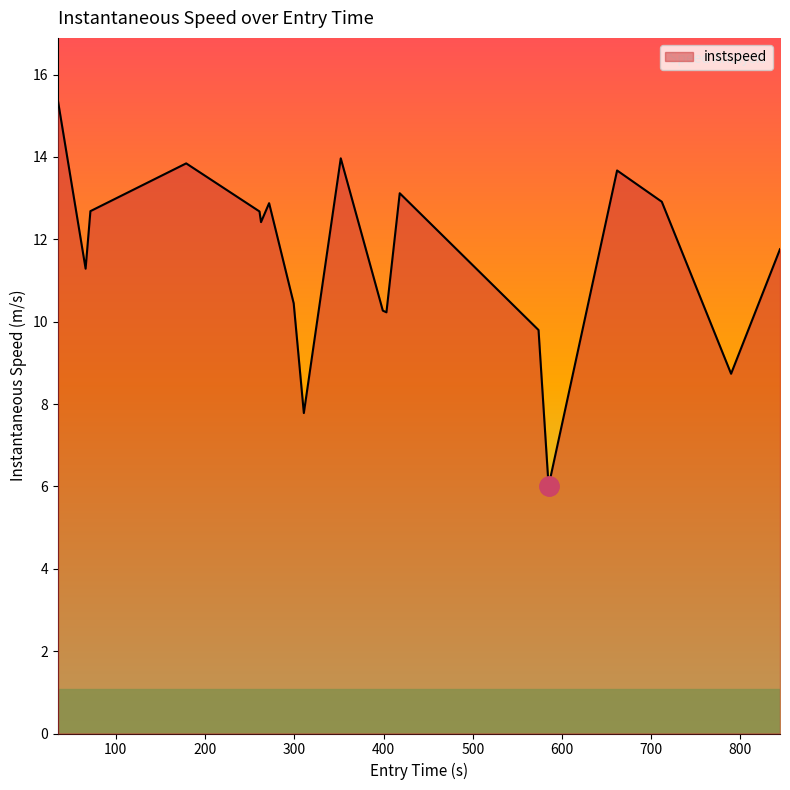

What is the smallest value displayed?

6.0